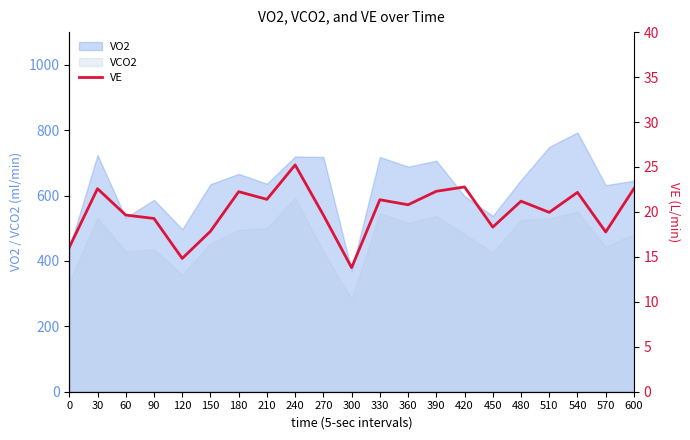

Is the value of VO2 at 300 greater than the value of VCO2 at 360?

No